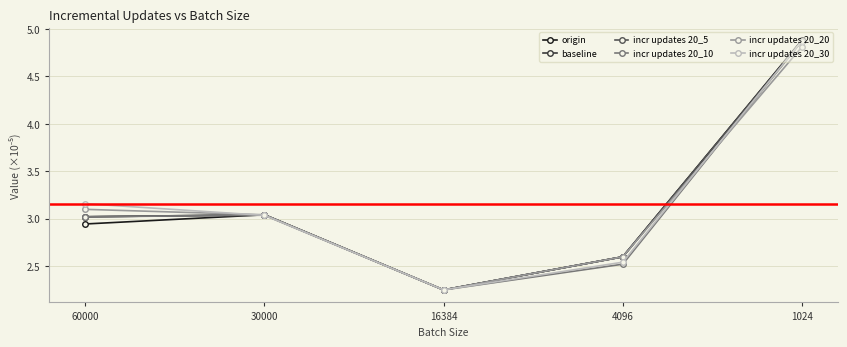

How many lines are shown in the chart?

6